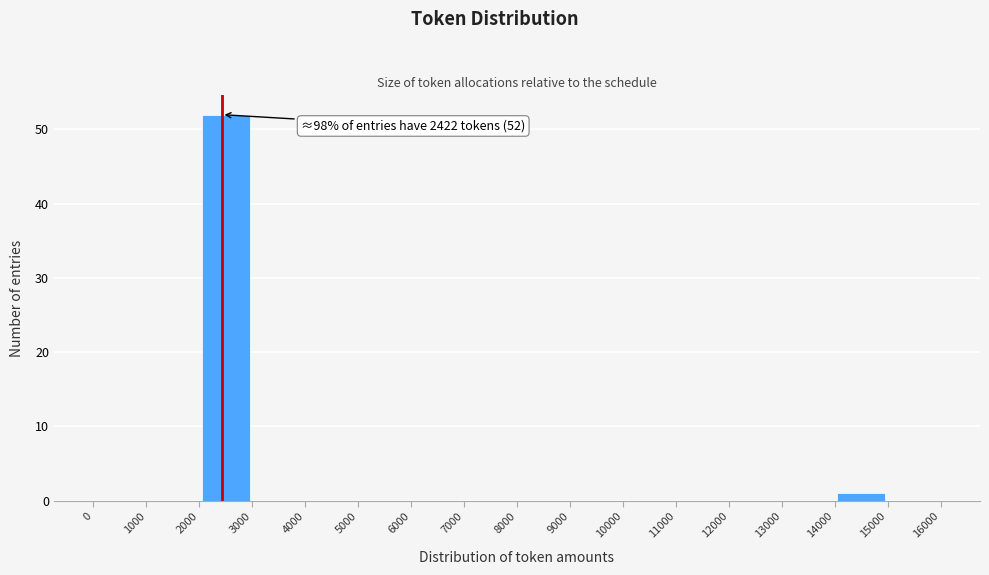

Which range on the x-axis has the tallest bar?

2000 to 3000